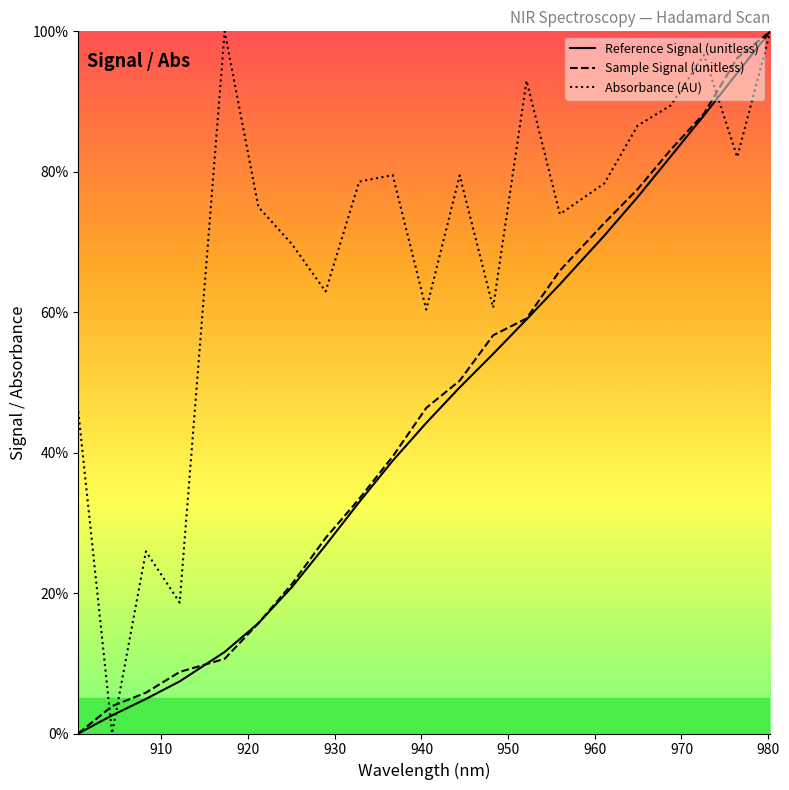

What is the maximum value shown in the chart?

100.0